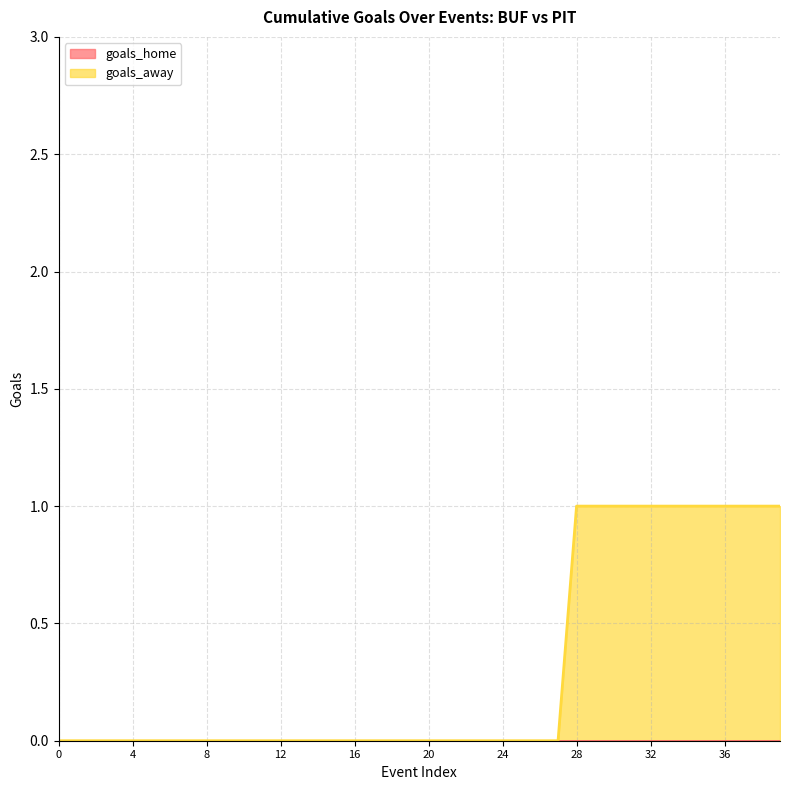

Rank the series by their maximum value, from lowest to highest.

goals_home, goals_away